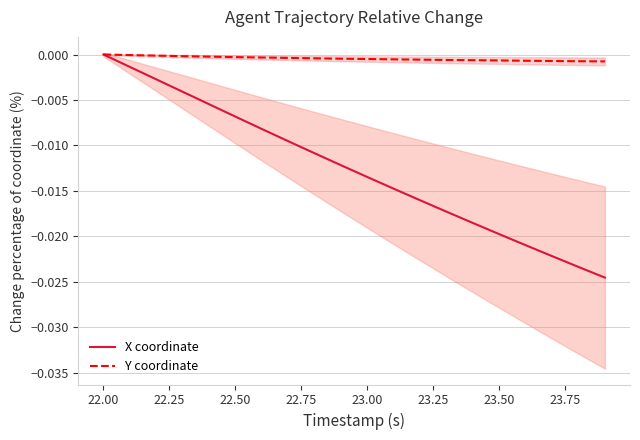

The value of X coordinate at 22.00 is 0.0. True or false?

True